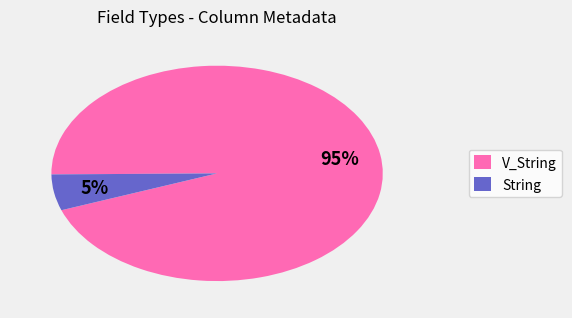

Between V_String and String, which is larger?

V_String